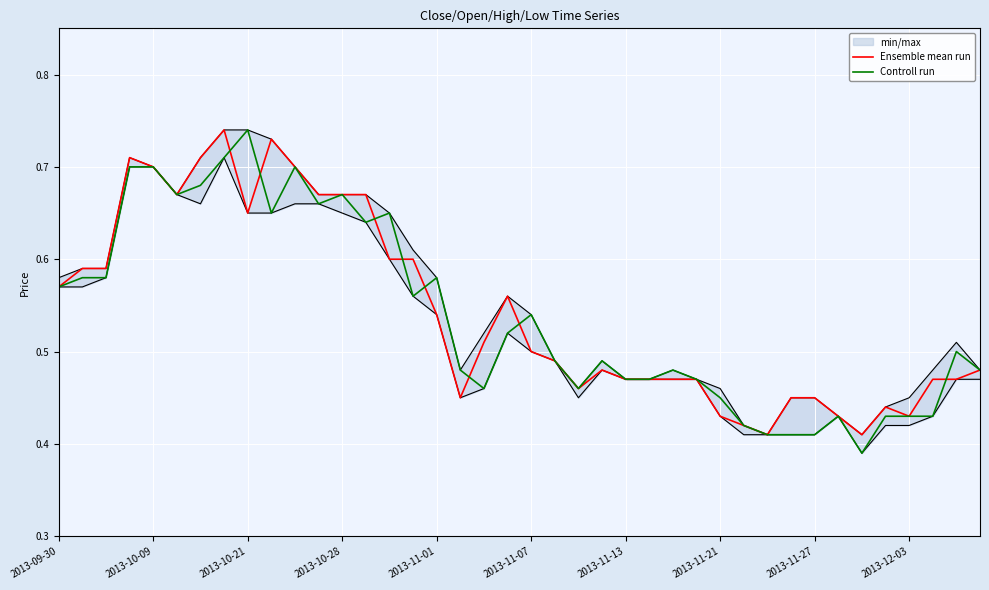

Count the Ensemble mean run values in the range 0 to 1.

40